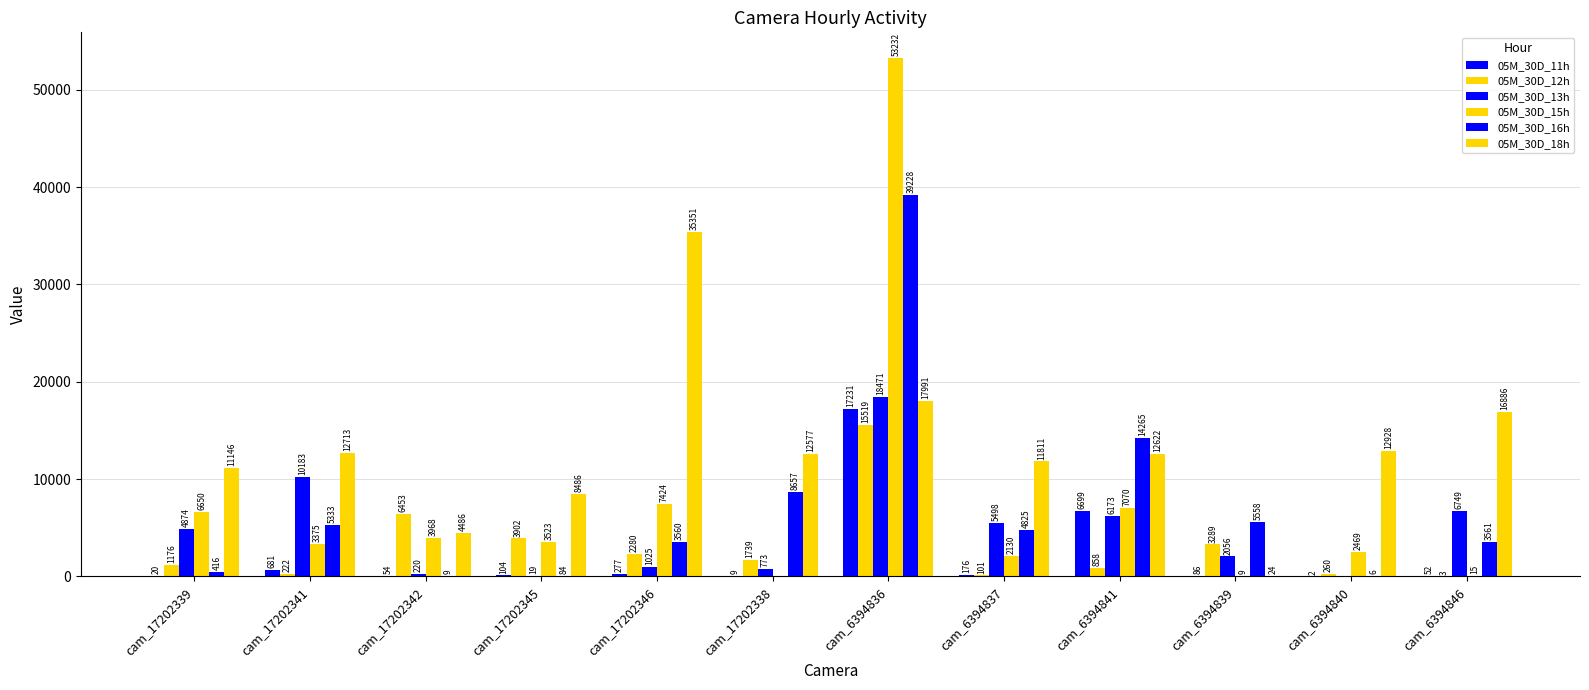

The 05M_30D_11h series shows 170 at cam_17202346. True or false?

False